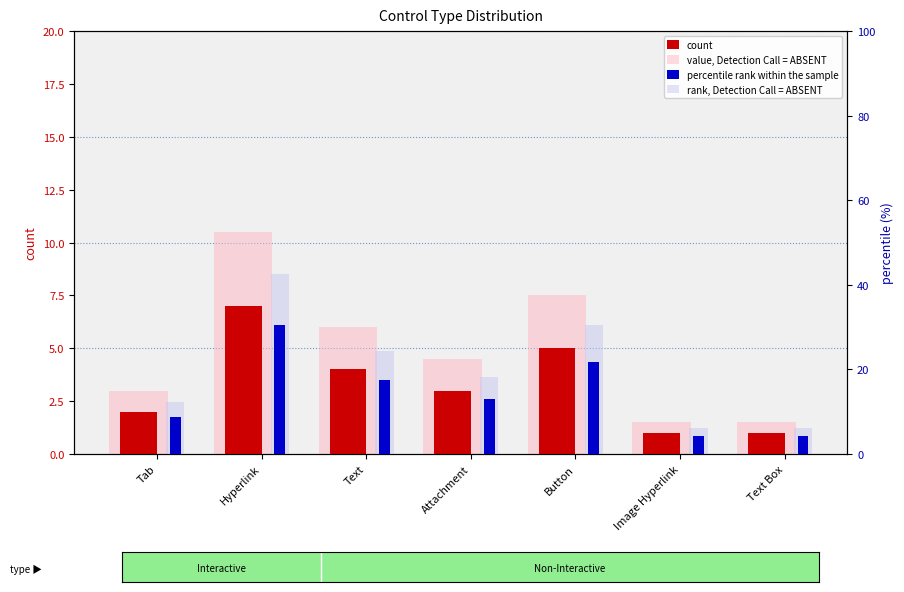

How many values in the rank, Detection Call = ABSENT series exceed 18?

4